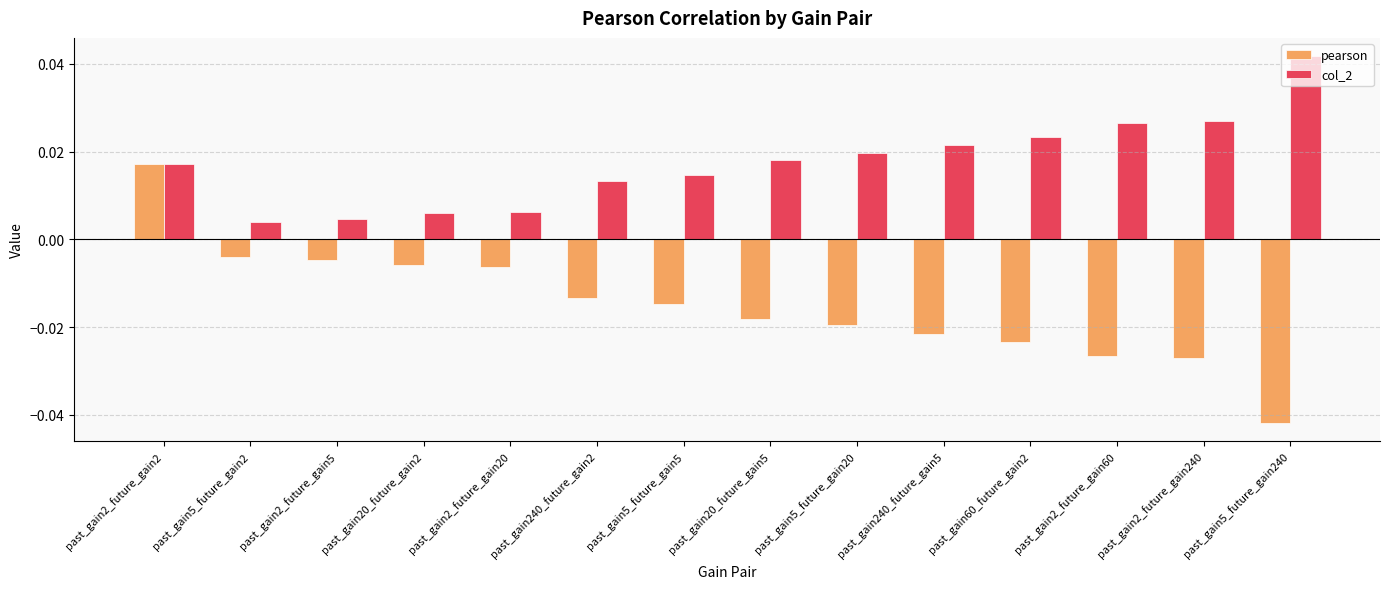

Between past_gain2_future_gain2 and past_gain5_future_gain5, which series saw the biggest shift?

pearson